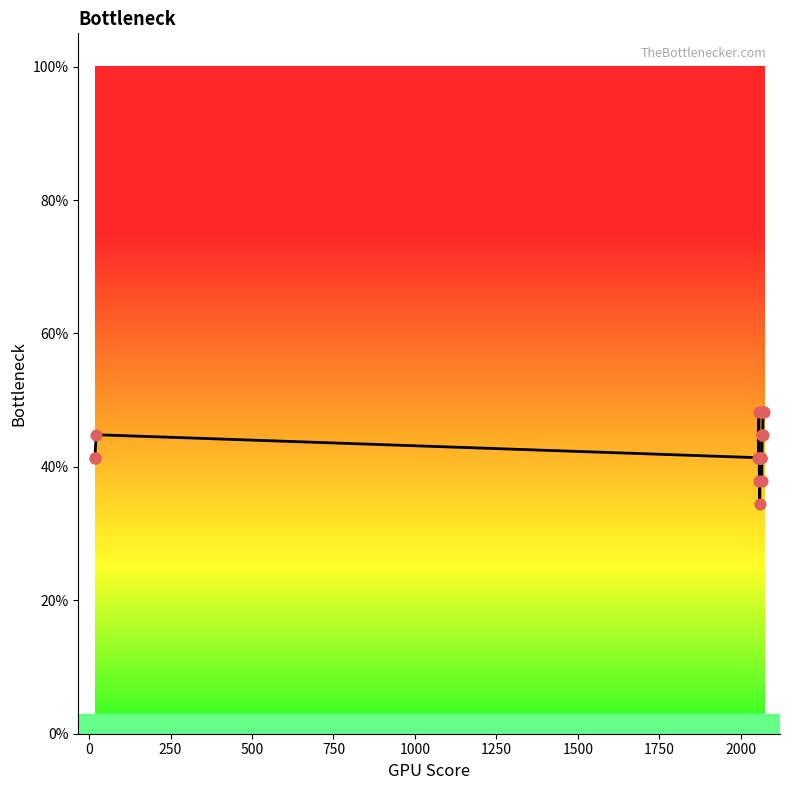

Does the chart have visible grid lines?

No